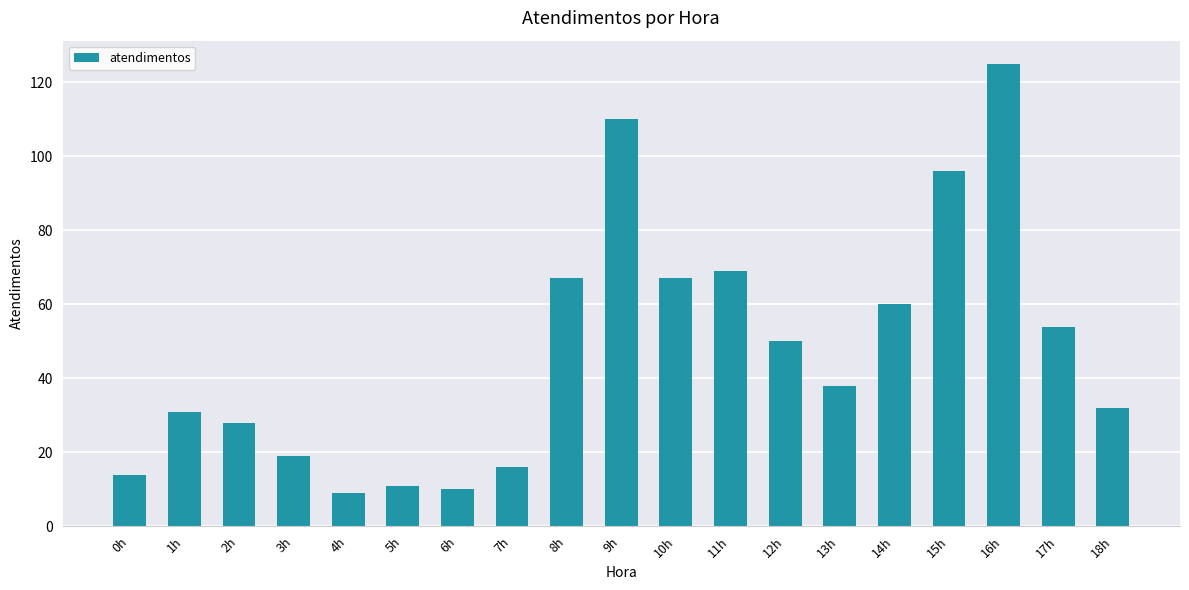

Count the number of categories in the chart.

19